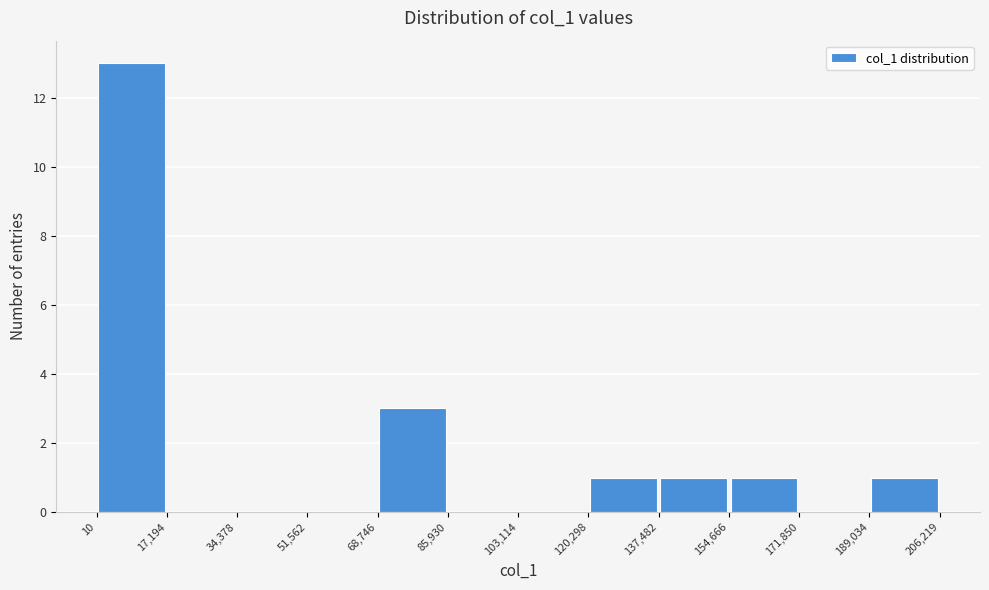

Reading left to right, transcribe this chart: for each bar, give the range it covers on the x-axis and its height. The values are not printed on the chart, so give them approximately, as read against the axis.

10 to 17,194: 13
17,194 to 34,378: 0
34,378 to 51,562: 0
51,562 to 68,746: 0
68,746 to 85,930: 3
85,930 to 103,114: 0
103,114 to 120,298: 0
120,298 to 137,482: 1
137,482 to 154,666: 1
154,666 to 171,850: 1
171,850 to 189,034: 0
189,034 to 206,219: 1